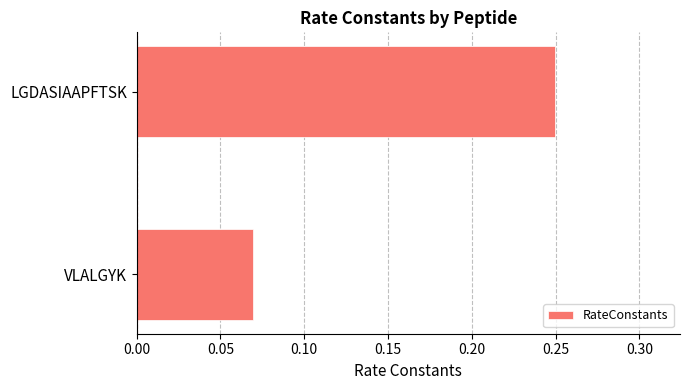

List the labels in order of value, smallest first.

VLALGYK, LGDASIAAPFTSK